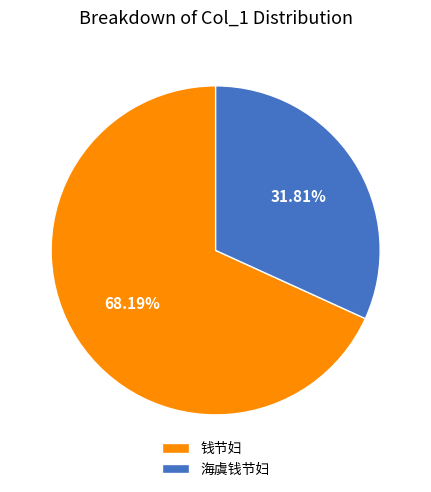

Which category has the smallest portion of the pie?

海虞钱节妇